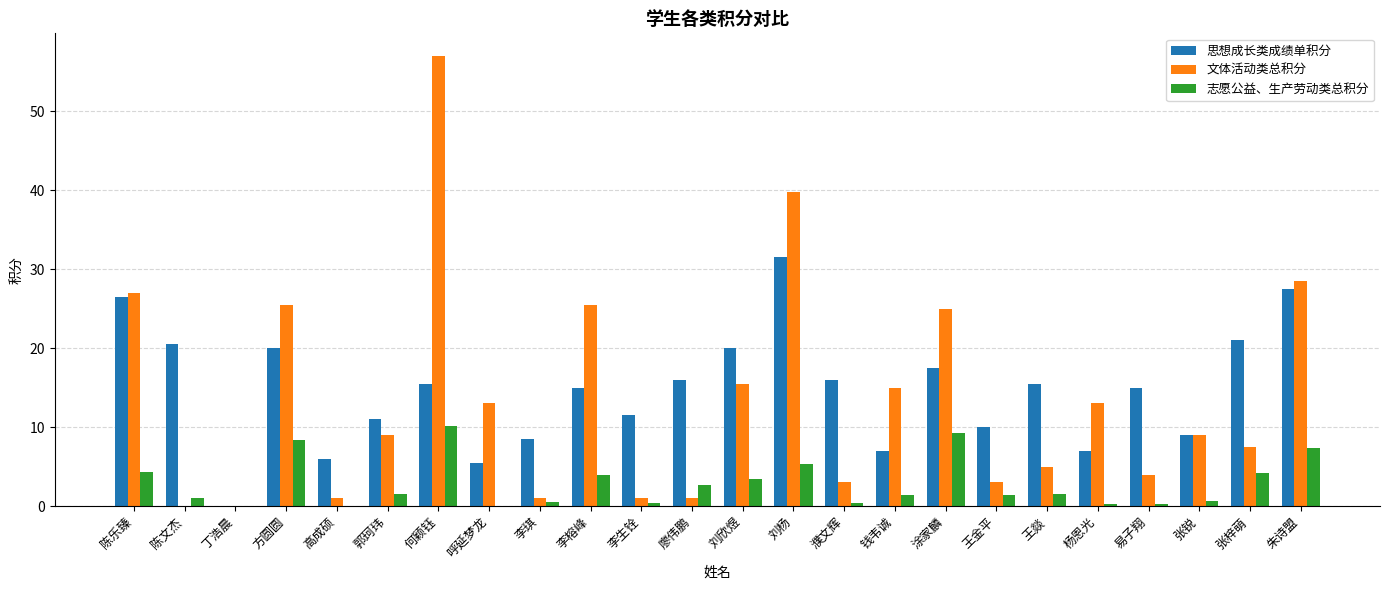

Read the 文体活动类总积分 value at 李生铨.

1.0